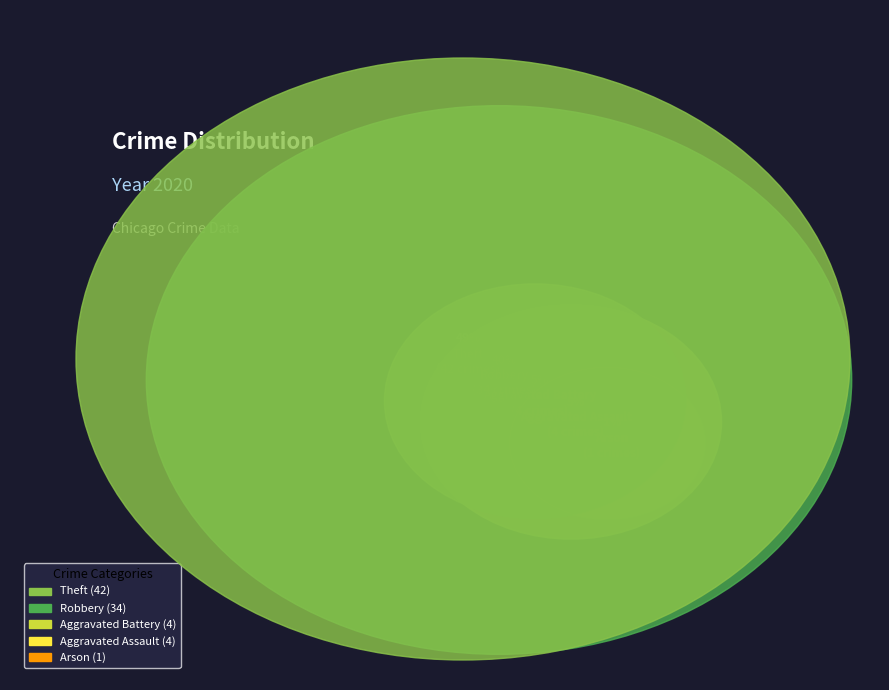

True or false: Arson accounts for 1% of the total.

True